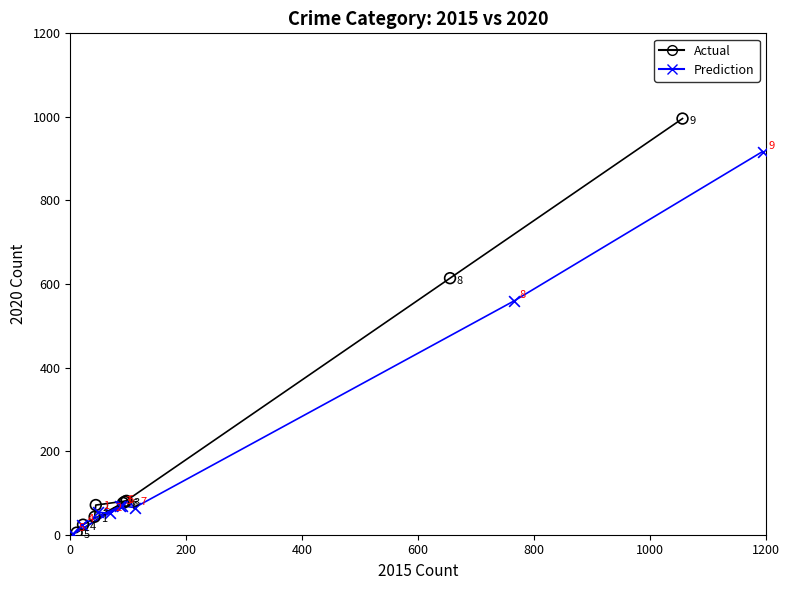

What are all the series names shown in the legend?

Actual, Prediction